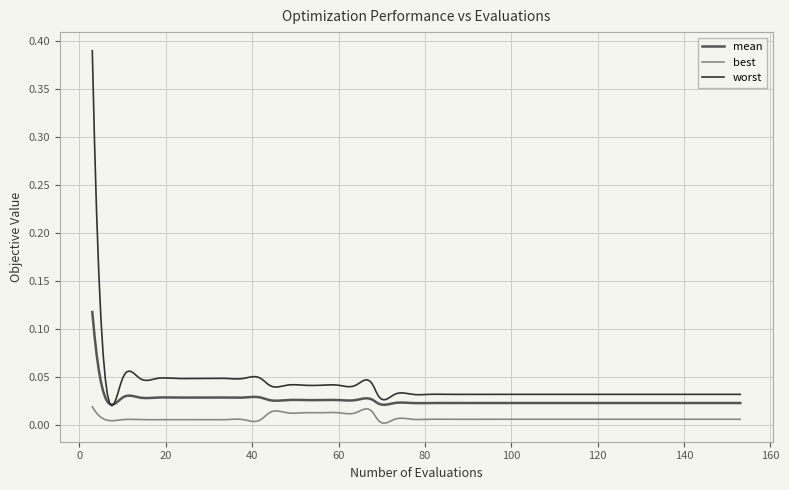

Which series has the widest spread of values?

worst